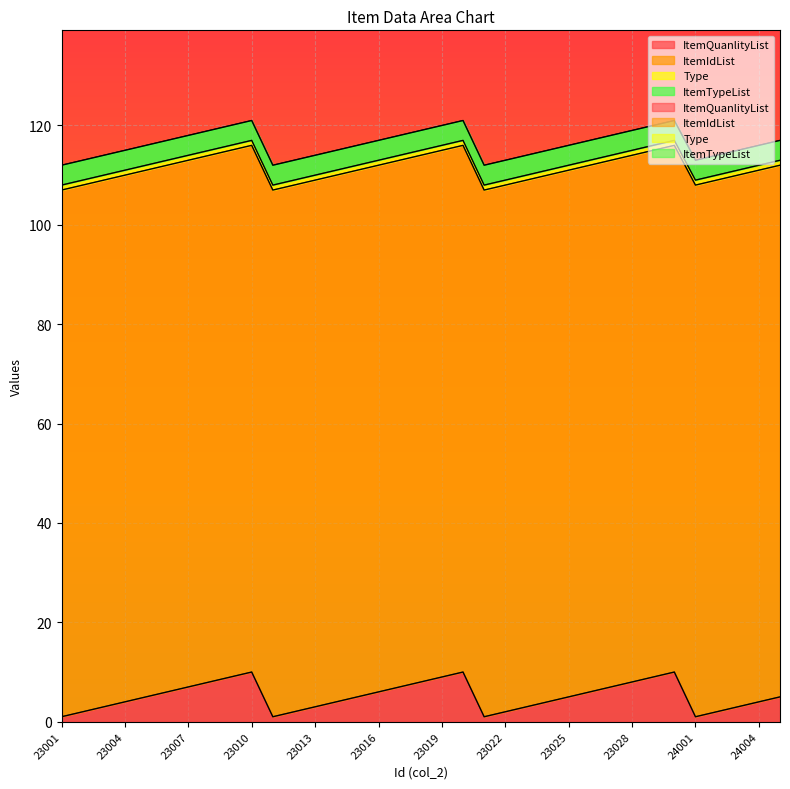

The ItemTypeList series shows 2 at 23012. True or false?

False